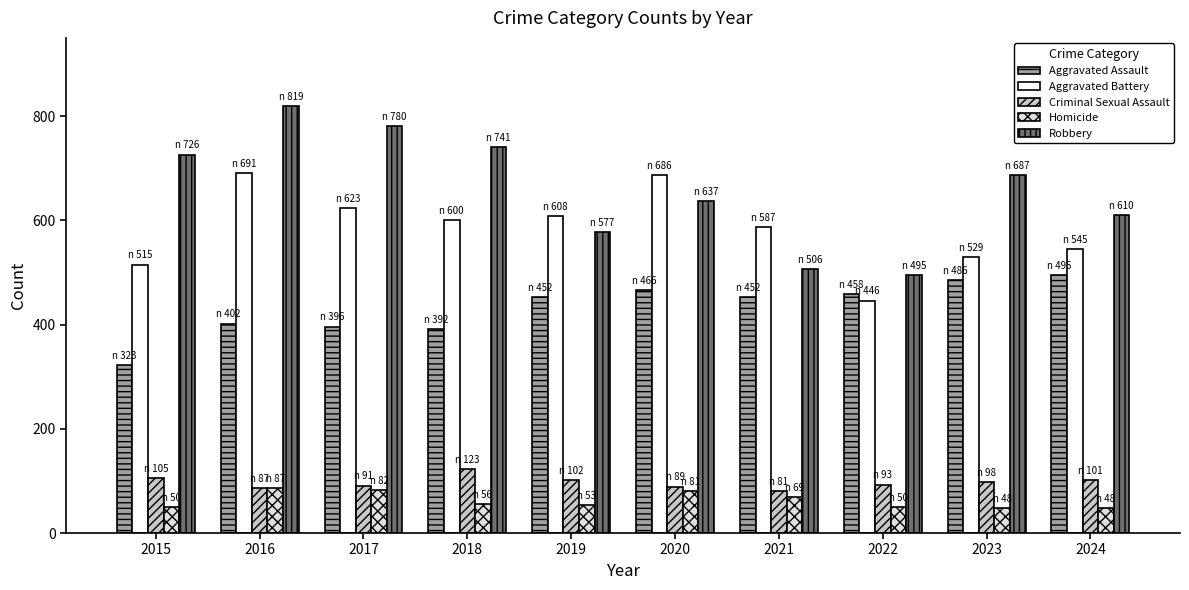

How many bars are there in total?

50